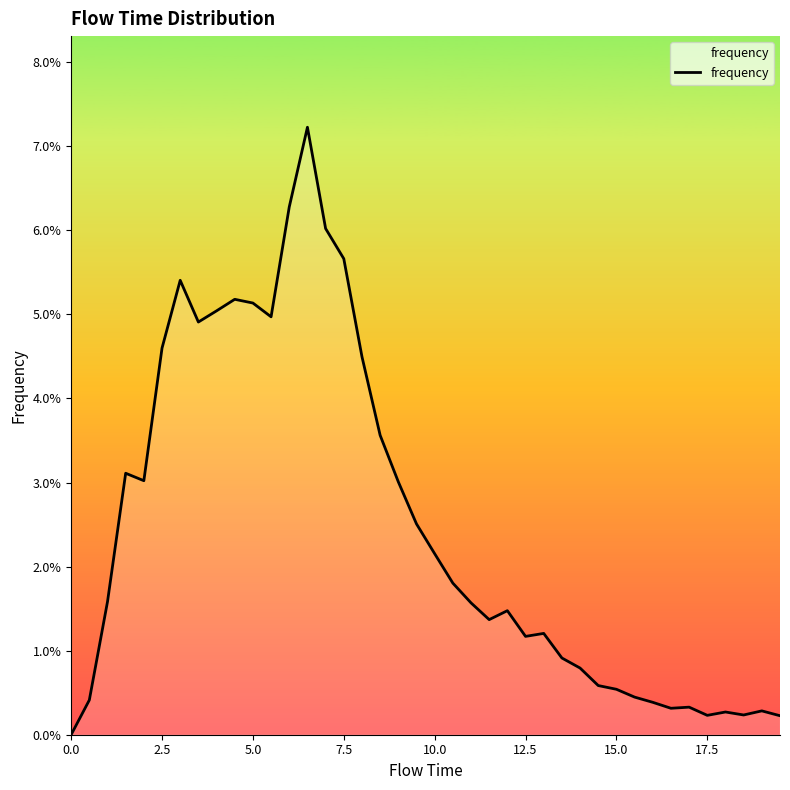

How many points are lower than both their immediate neighbors (excluding endpoints)?

8